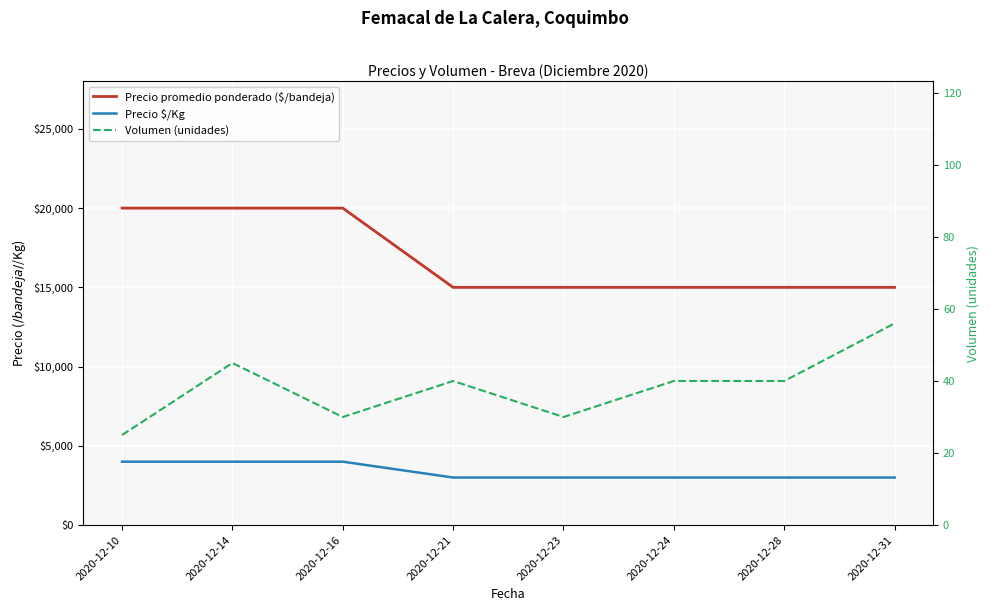

True or false: Volumen (unidades) has a value of 20 at 2020-12-16.

False